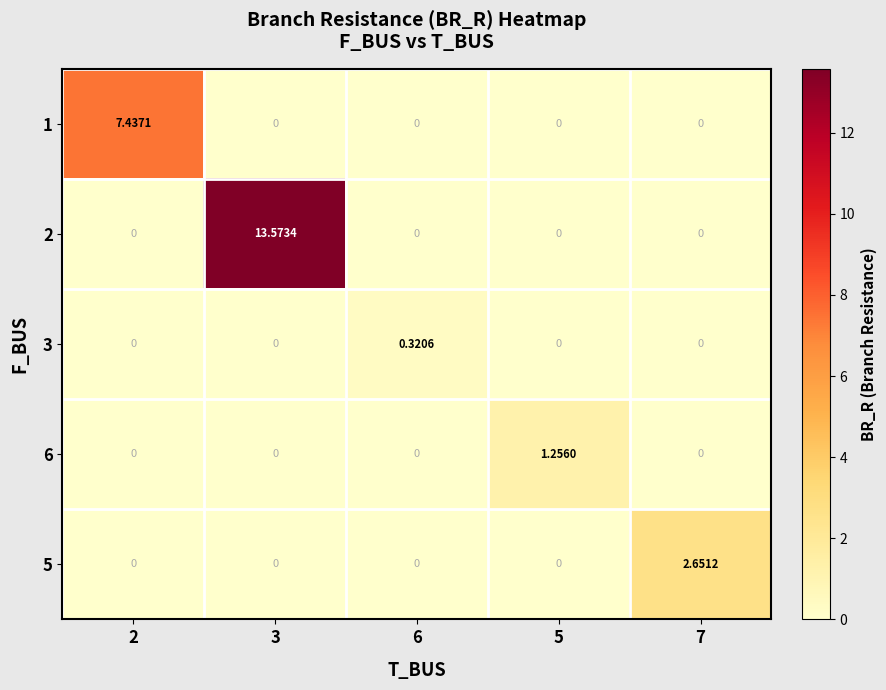

How many values in the 6 series exceed 0?

1